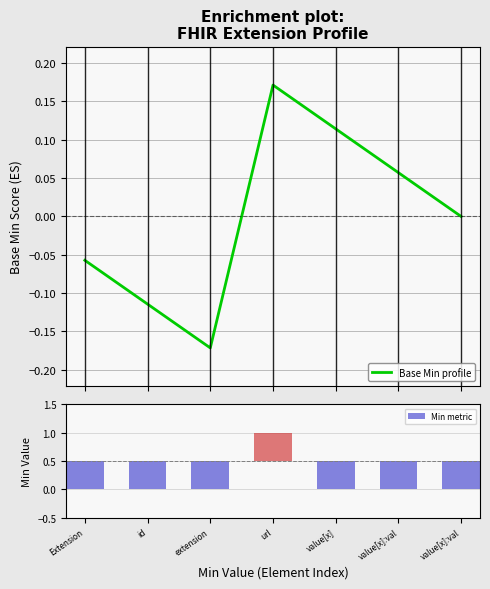

Between value[x] and url, which is larger?

url